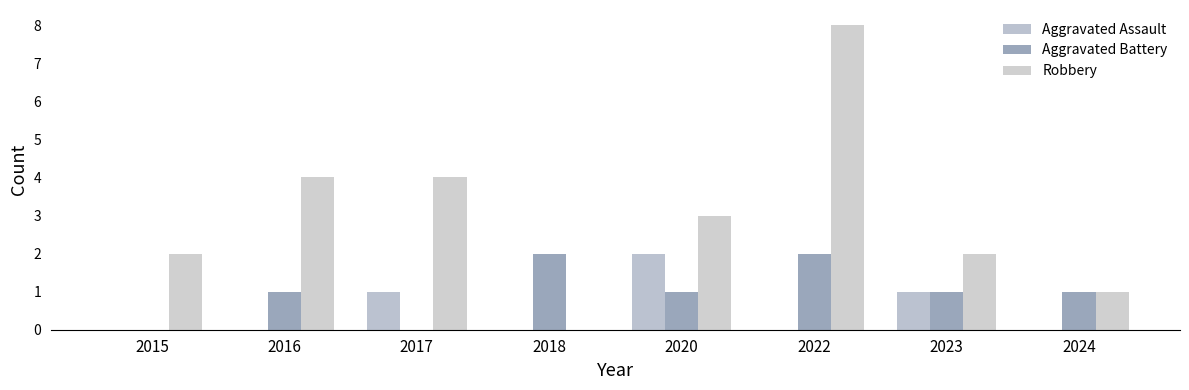

Reading left to right, what are all the values shown in this chart?

Aggravated Assault: 2015=0	2016=0	2017=1	2018=0	2020=2	2022=0	2023=1	2024=0
Aggravated Battery: 2015=0	2016=1	2017=0	2018=2	2020=1	2022=2	2023=1	2024=1
Robbery: 2015=2	2016=4	2017=4	2018=0	2020=3	2022=8	2023=2	2024=1